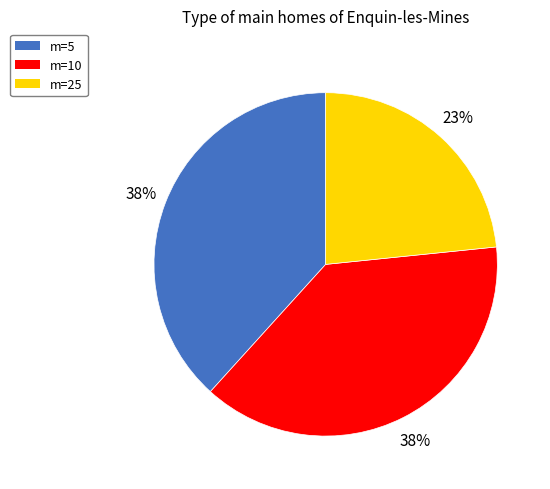

Is there any slice that represents more than half of the pie?

No